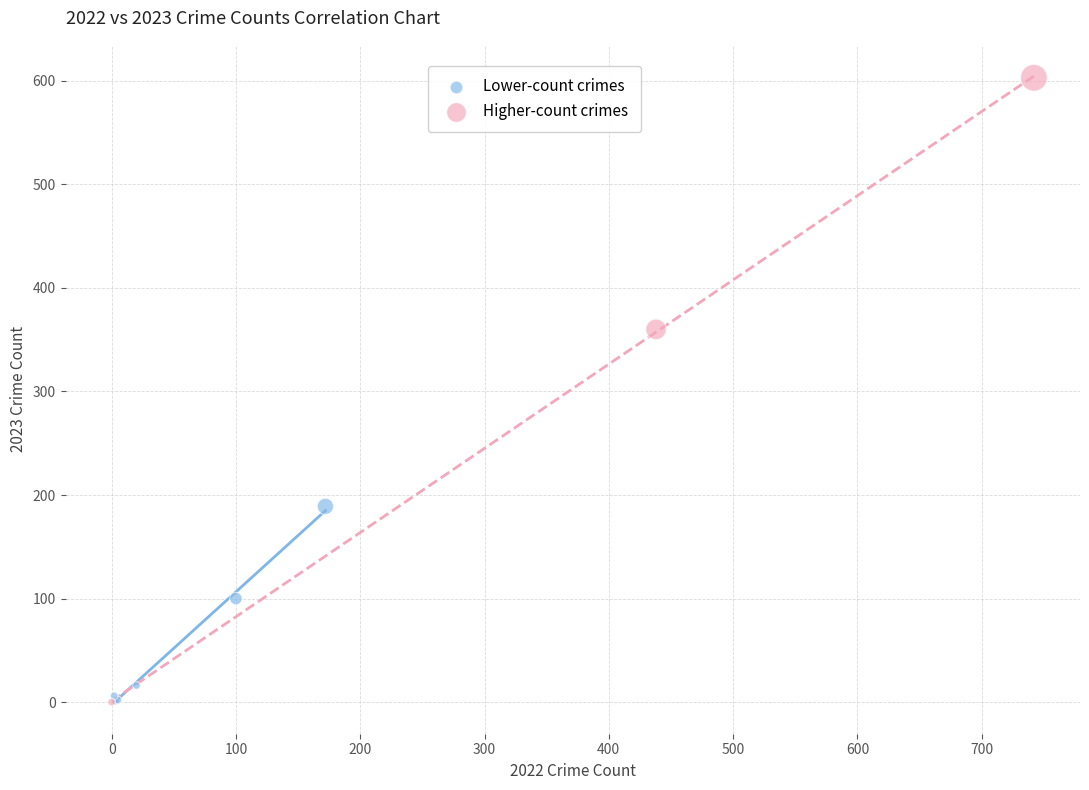

Which series has the widest spread of Y values?

Higher-count crimes